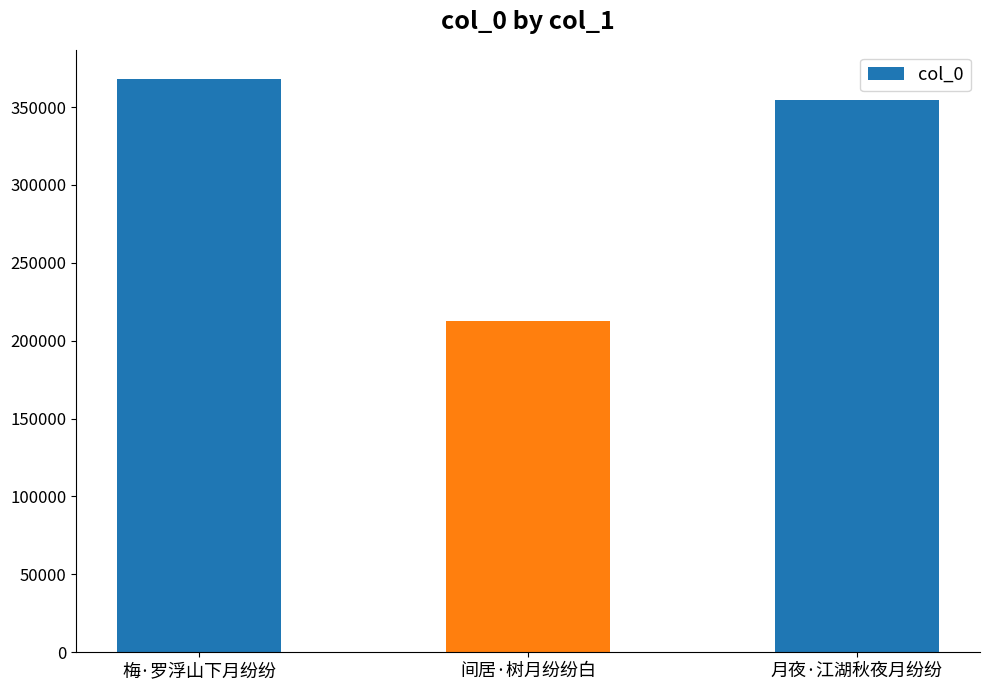

Reading left to right, list all the values displayed in this chart.

梅·罗浮山下月纷纷=368306	间居·树月纷纷白=212633	月夜·江湖秋夜月纷纷=354817